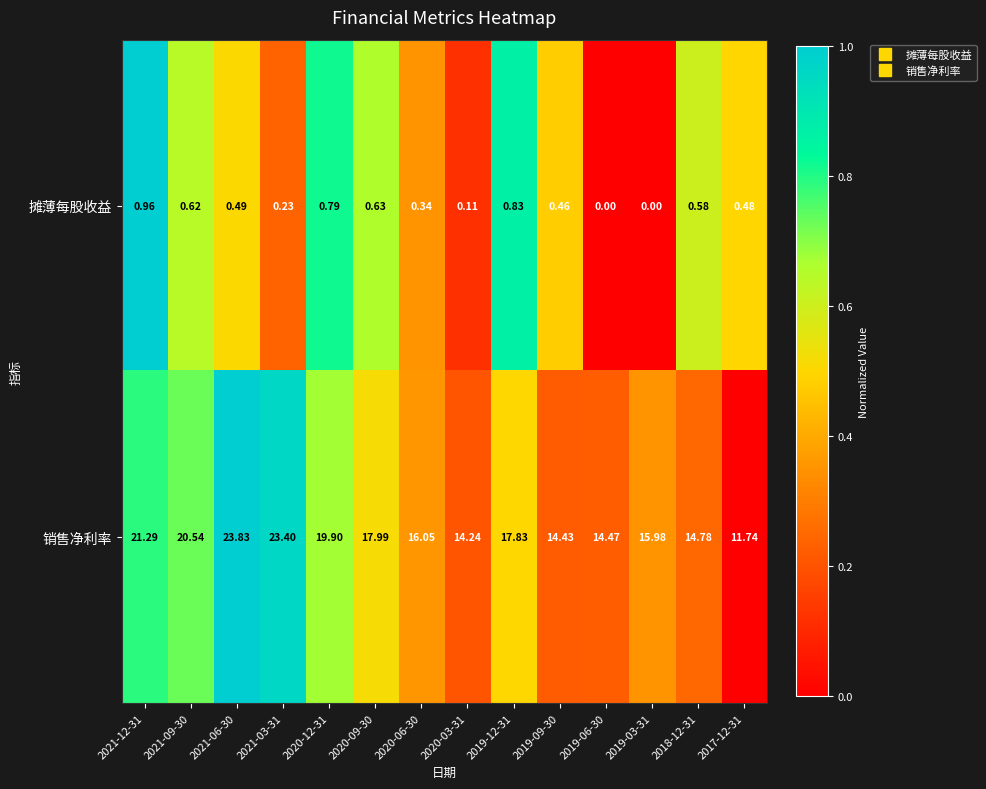

Between 2021-09-30 and 2020-09-30, which series saw the biggest shift?

销售净利率